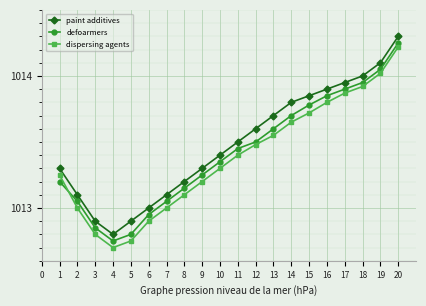

The dispersing agents series shows 1565.3 at 2. True or false?

False